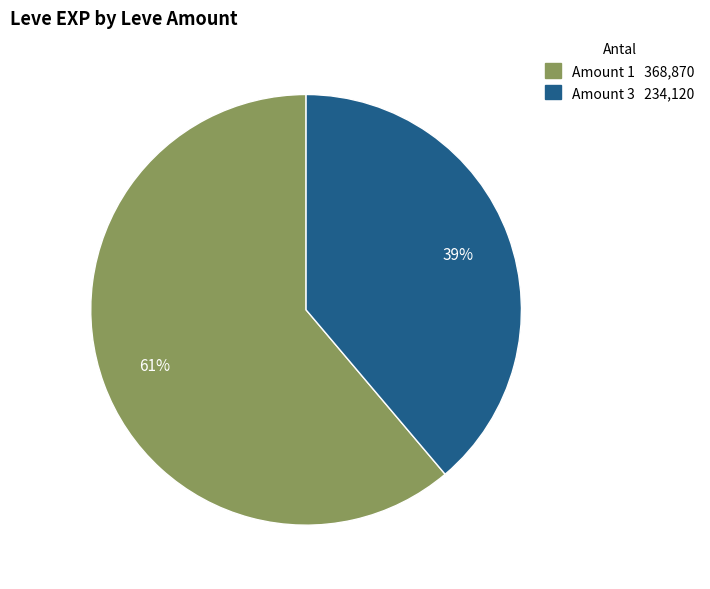

To the nearest percent, what is the difference between the largest and smallest slice percentages?

22%